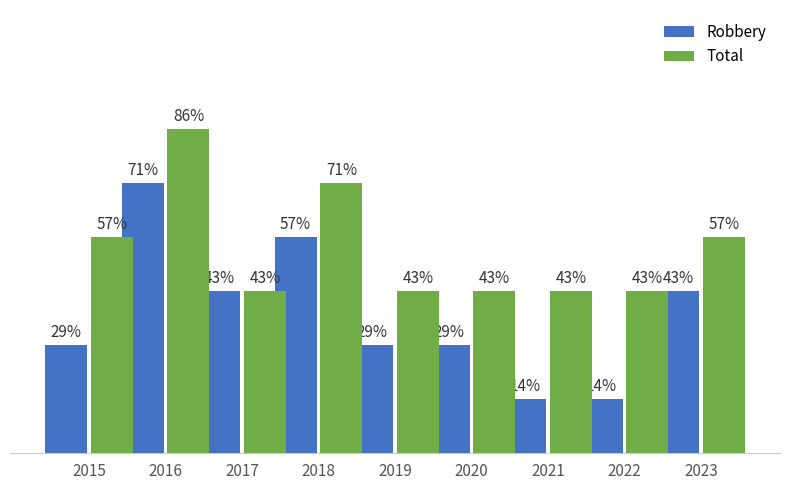

Are the bars grouped side by side (vs. stacked)?

Yes